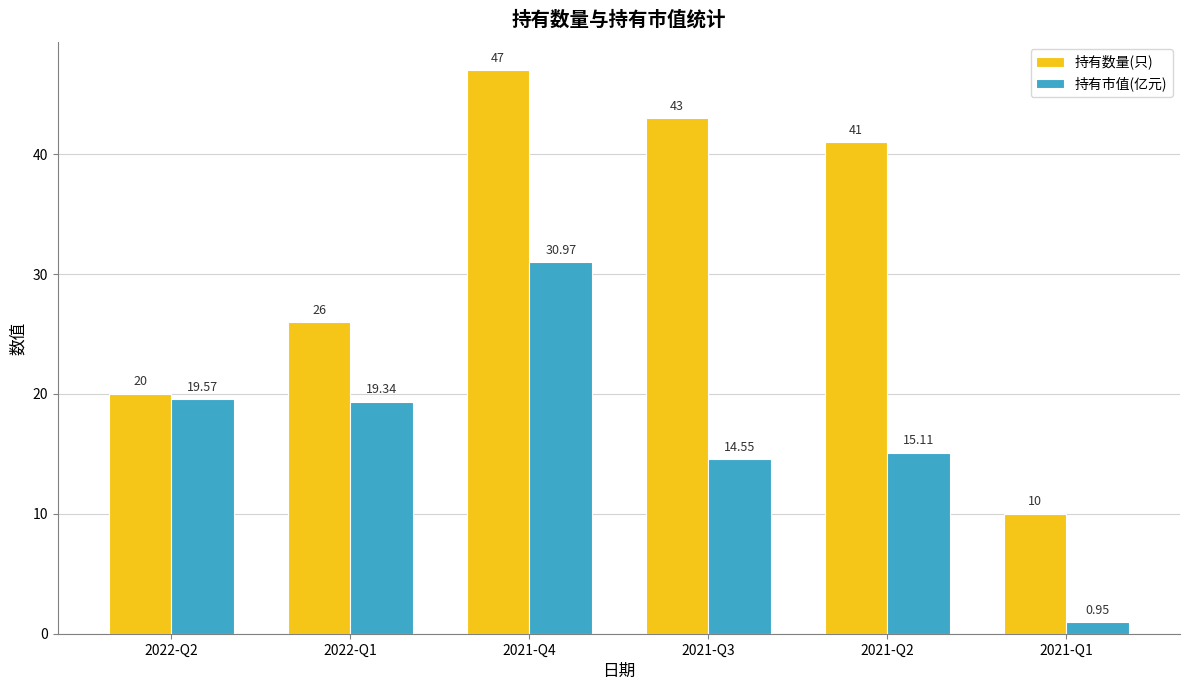

What is the difference between the second highest and second lowest values in the 持有数量(只) series?

23.0